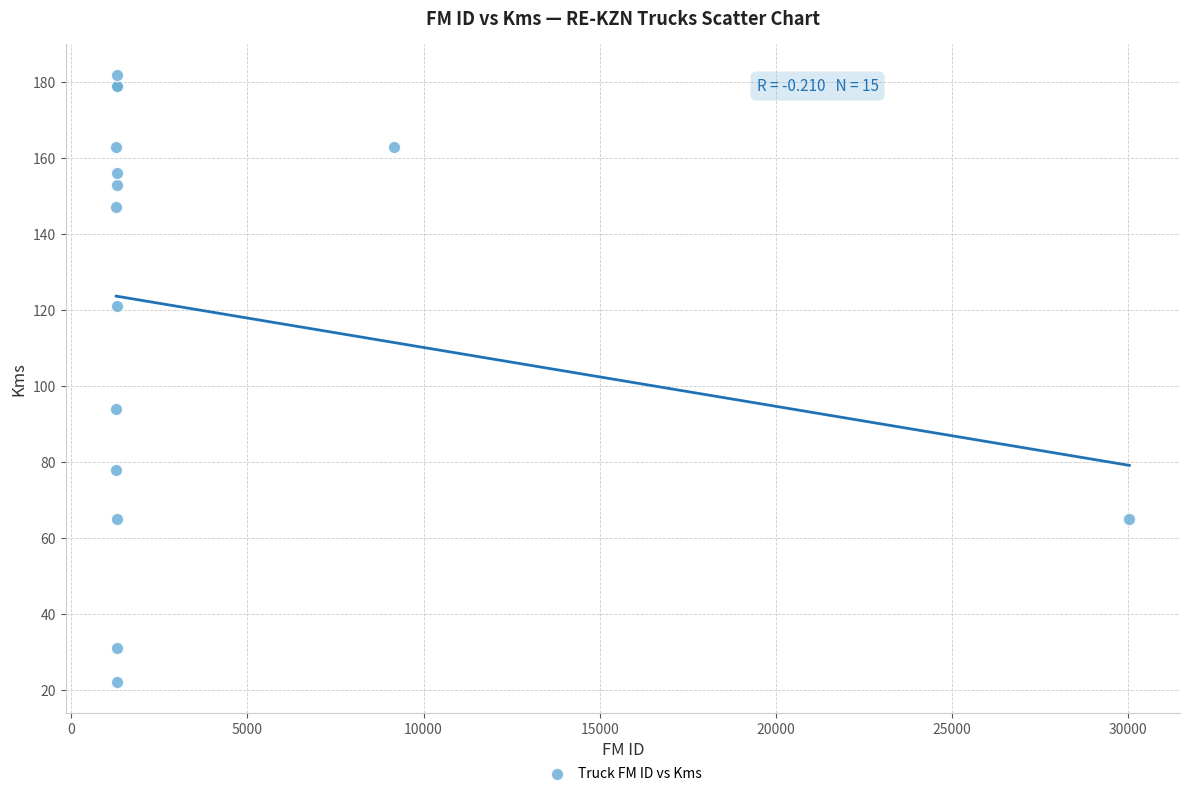

What Y value in the scatter plot is closest to 102?

94